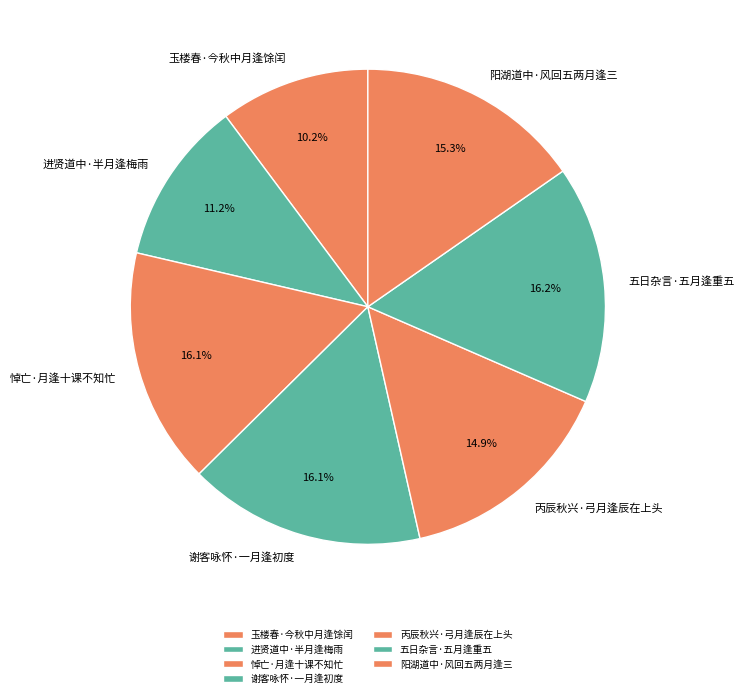

Approximately how many times larger is the value at 悼亡·月逢十课不知忙 compared to 五日杂言·五月逢重五?

1.0